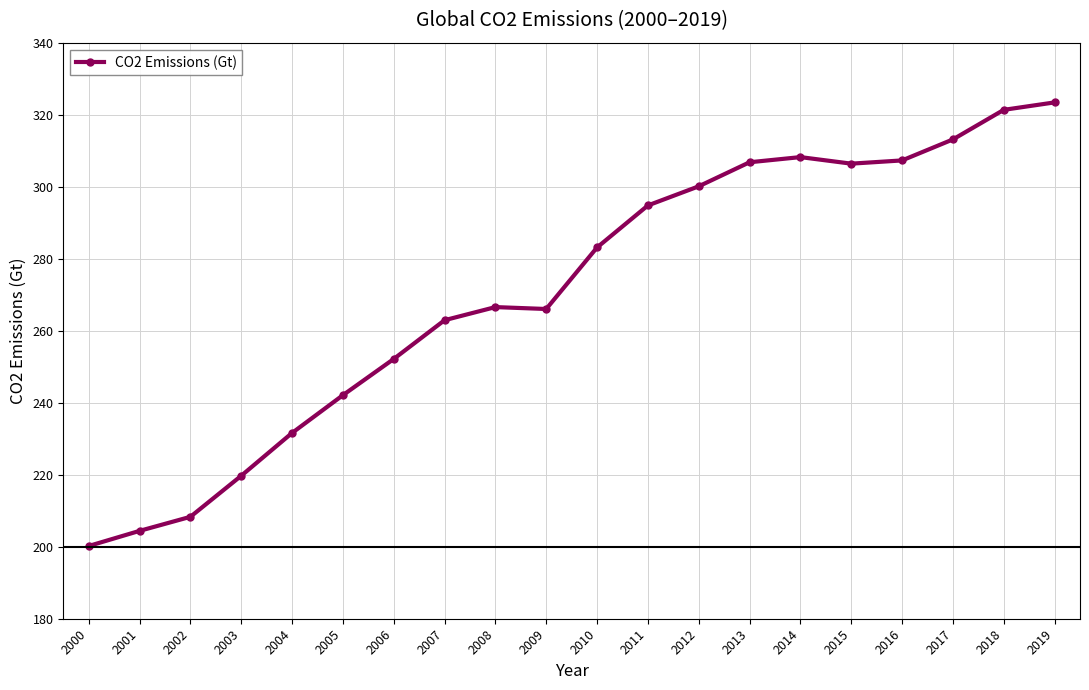

Which label corresponds to the smallest value in the chart?

2000